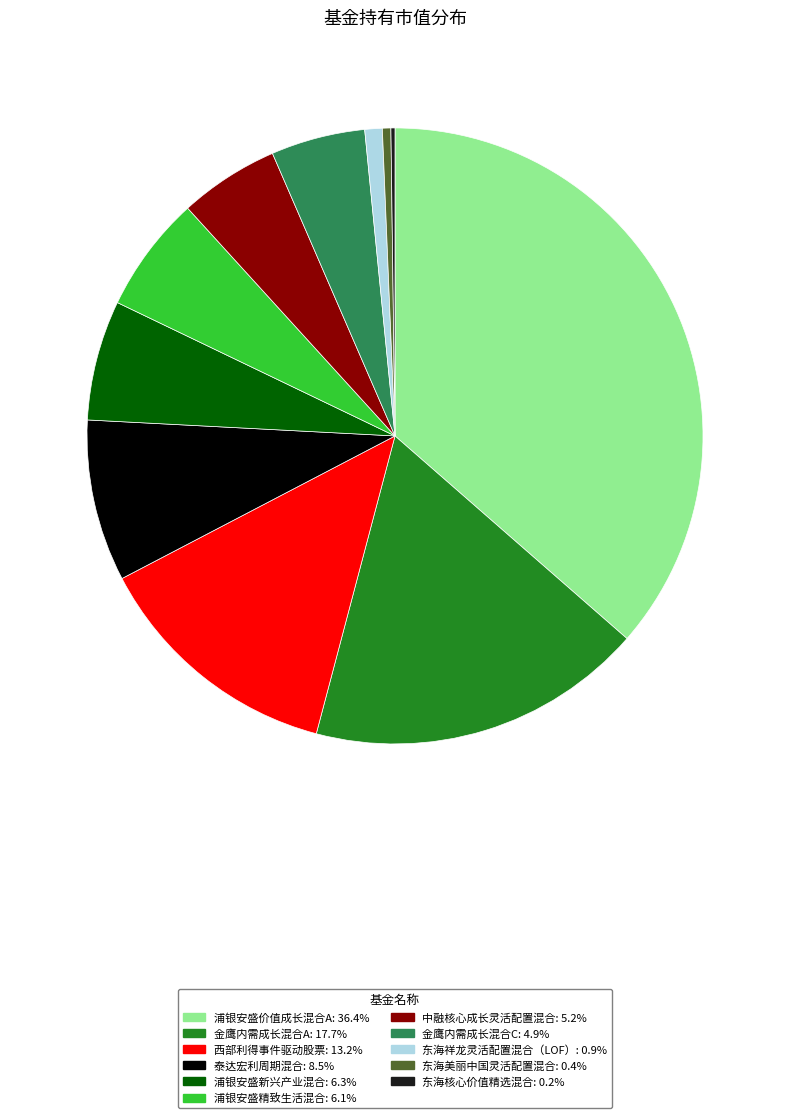

Do 浦银安盛价值成长混合A: 36.4% and 金鹰内需成长混合A: 17.7% together represent more than half of the pie?

Yes